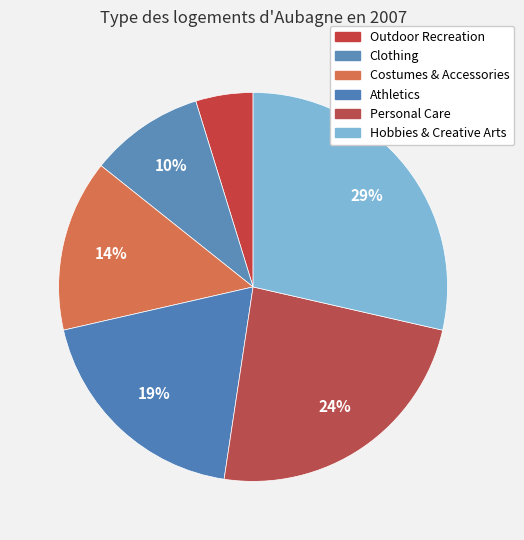

To the nearest percent, what portion does Clothing represent?

10%